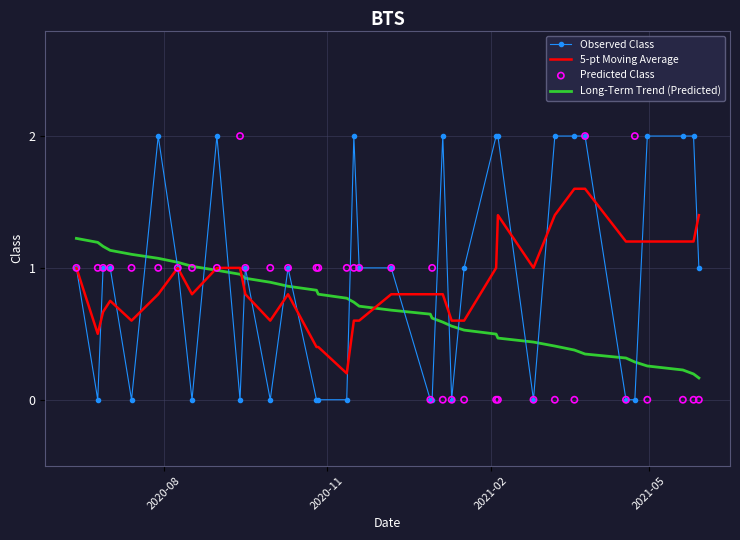

At how many categories does at least one series exceed 0?

36